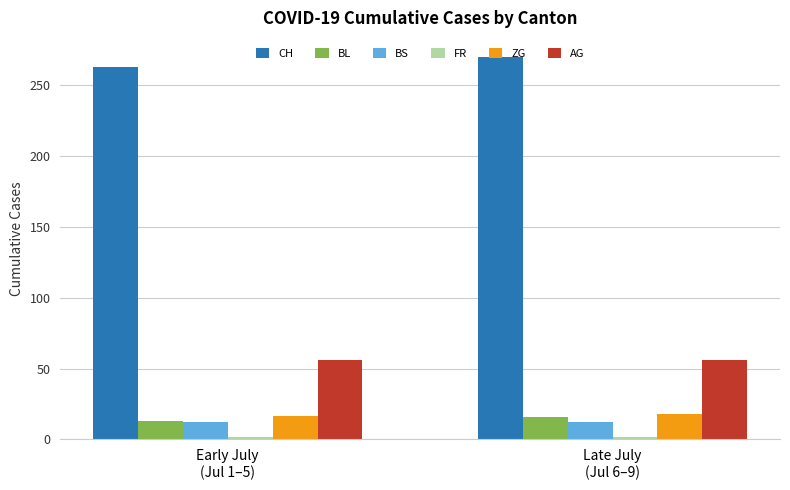

Which series changed the most between Early July
(Jul 1–5) and Late July
(Jul 6–9)?

CH